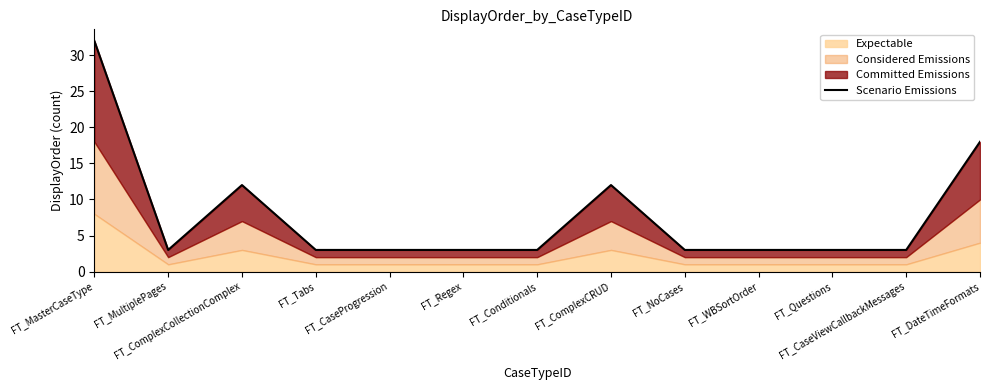

Reading right to left, what are all the values shown in this chart?

FT_DateTimeFormats=18	FT_CaseViewCallbackMessages=3	FT_Questions=3	FT_WBSortOrder=3	FT_NoCases=3	FT_ComplexCRUD=12	FT_Conditionals=3	FT_Regex=3	FT_CaseProgression=3	FT_Tabs=3	FT_ComplexCollectionComplex=12	FT_MultiplePages=3	FT_MasterCaseType=32